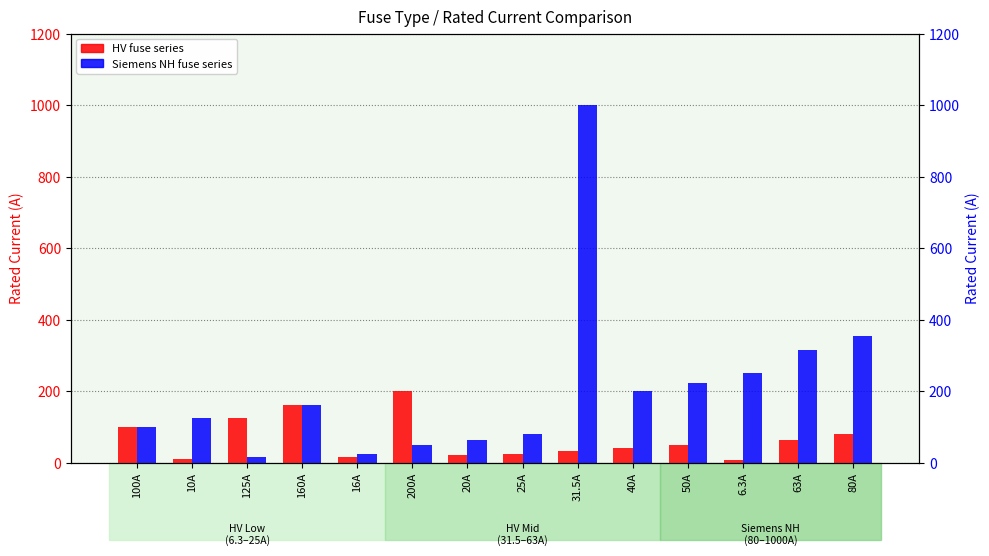

The HV series shows 6.3 at 6.3A. True or false?

True